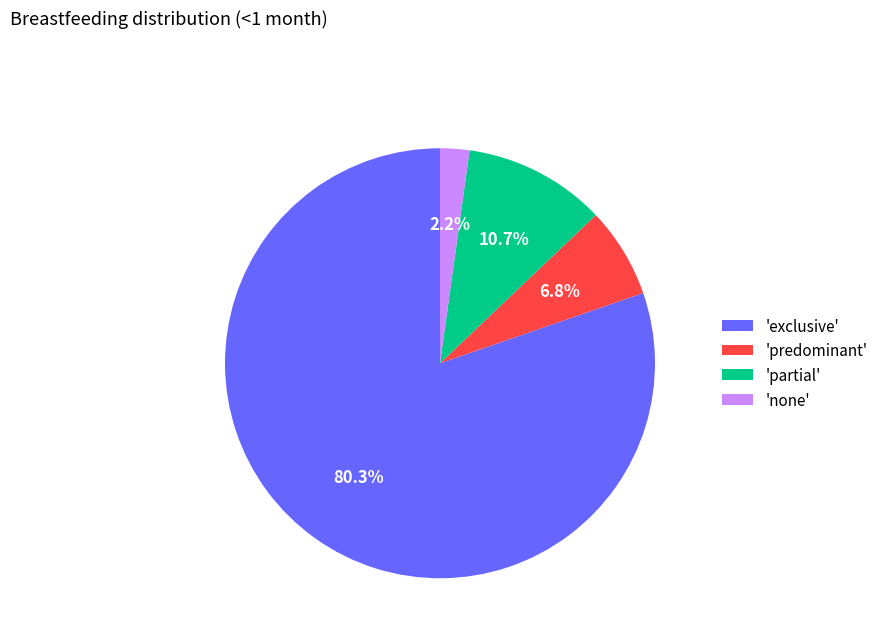

Which has a higher value, 'predominant' or 'exclusive'?

'exclusive'